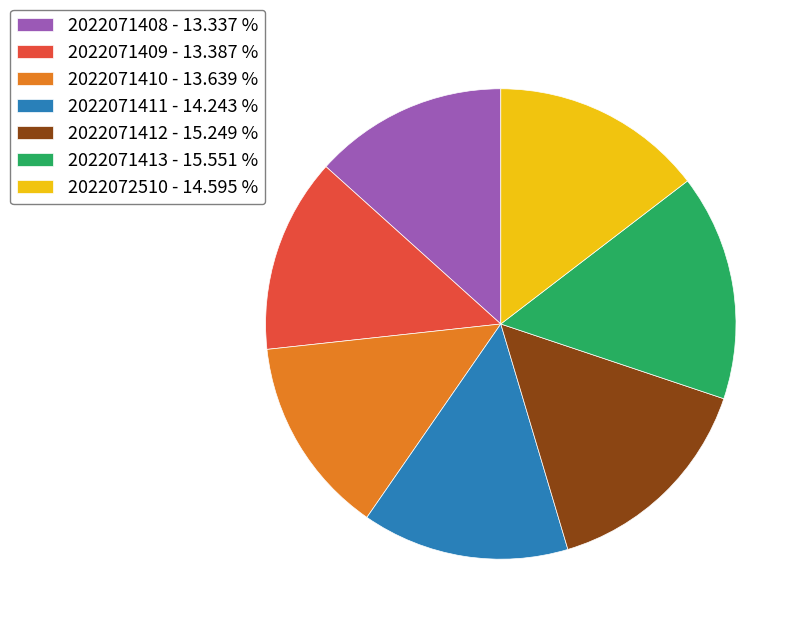

Is it true that 2022071410 is 27% of the pie?

False